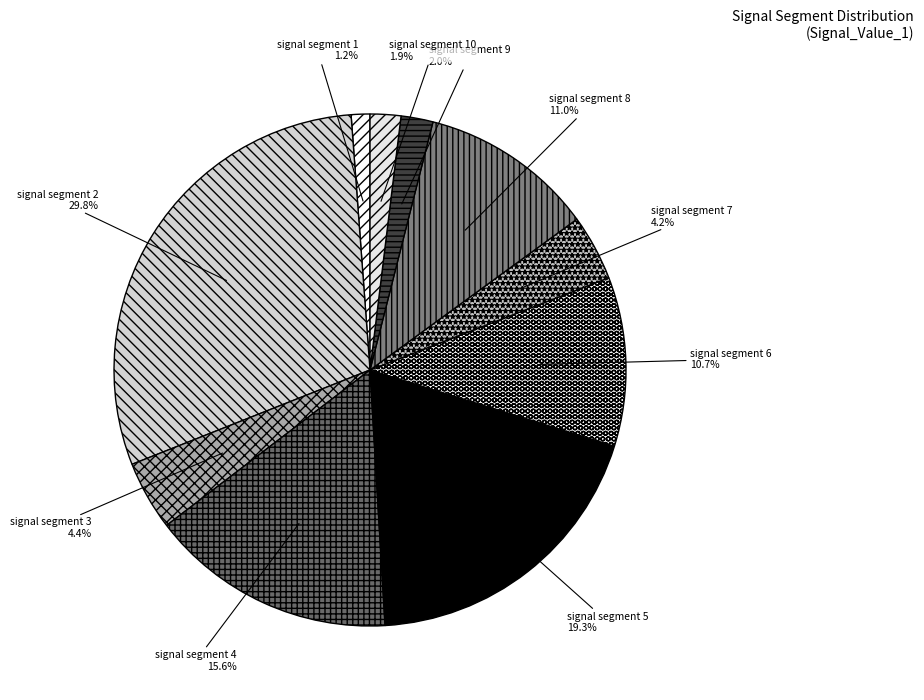

How much of the chart is everything except signal segment 10?

98.1%